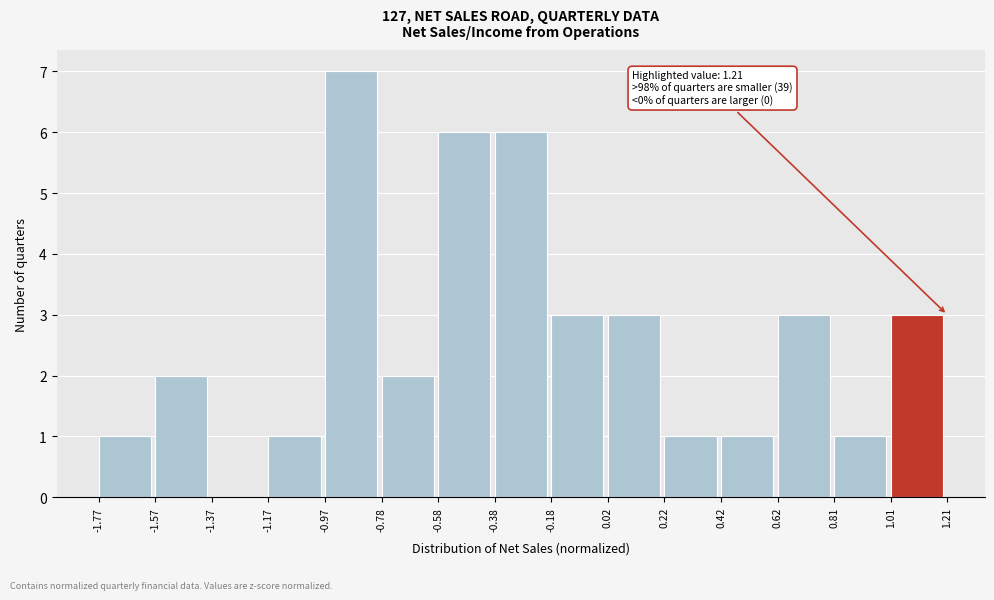

Which range on the x-axis has the tallest bar?

-0.97 to -0.78